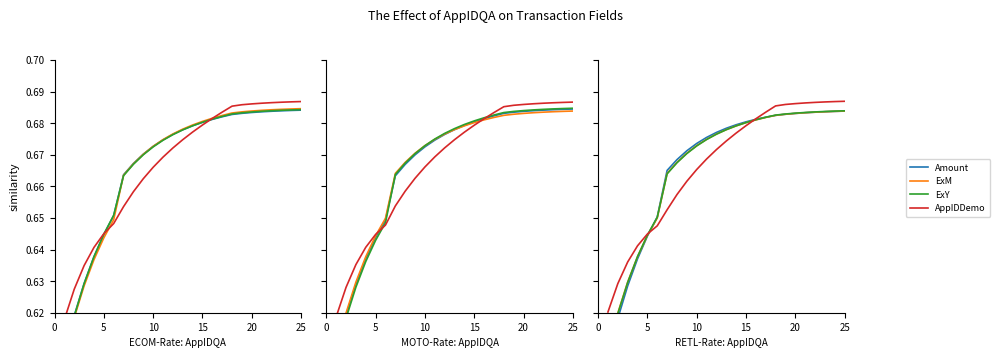

Reading left to right, extract all data points from this chart.

Amount: 0.6	0.6	0.6	0.6	0.6	0.7	0.7	0.7	0.7	0.7	0.7	0.7	0.7	0.7	0.7	0.7	0.7	0.7	0.7	0.7	0.7	0.7	0.7	0.7	0.7
ExM: 0.6	0.6	0.6	0.6	0.6	0.6	0.7	0.7	0.7	0.7	0.7	0.7	0.7	0.7	0.7	0.7	0.7	0.7	0.7	0.7	0.7	0.7	0.7	0.7	0.7
ExY: 0.6	0.6	0.6	0.6	0.6	0.7	0.7	0.7	0.7	0.7	0.7	0.7	0.7	0.7	0.7	0.7	0.7	0.7	0.7	0.7	0.7	0.7	0.7	0.7	0.7
AppIDDemo: 0.6	0.6	0.6	0.6	0.6	0.6	0.7	0.7	0.7	0.7	0.7	0.7	0.7	0.7	0.7	0.7	0.7	0.7	0.7	0.7	0.7	0.7	0.7	0.7	0.7